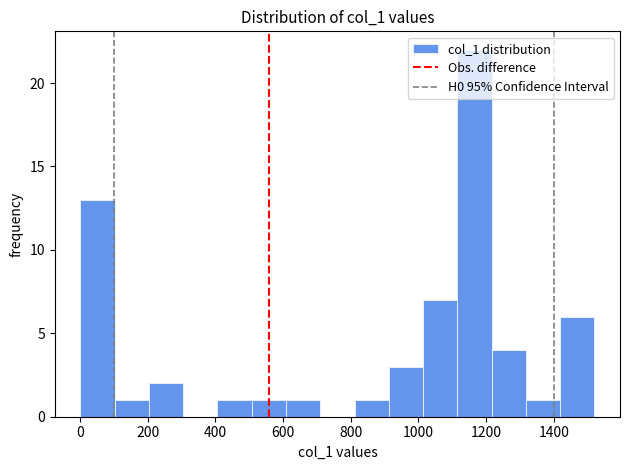

Reading left to right, transcribe this chart: for each bar, give the range it covers on the x-axis and its height. Neither the bar edges nor the heights are printed on the chart, so give them approximately, as read against the axes.

0 to 100: 13
100 to 200: 1
200 to 300: 2
300 to 400: 0
400 to 500: 1
500 to 600: 1
600 to 700: 1
700 to 820: 0
820 to 920: 1
920 to 1020: 3
1020 to 1120: 7
1120 to 1220: 22
1220 to 1320: 4
1320 to 1420: 1
1420 to 1520: 6